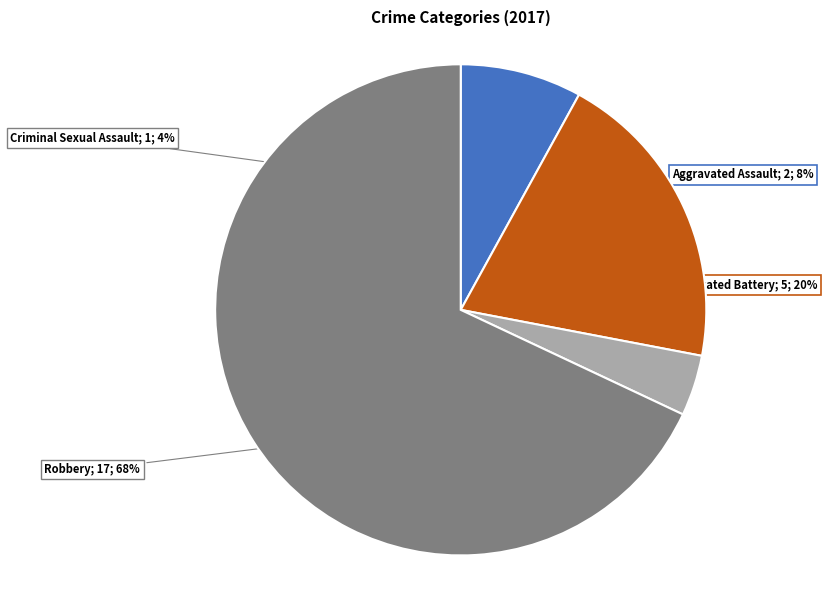

Rank the categories by value from lowest to highest.

Criminal Sexual Assault, Aggravated Assault, Aggravated Battery, Robbery